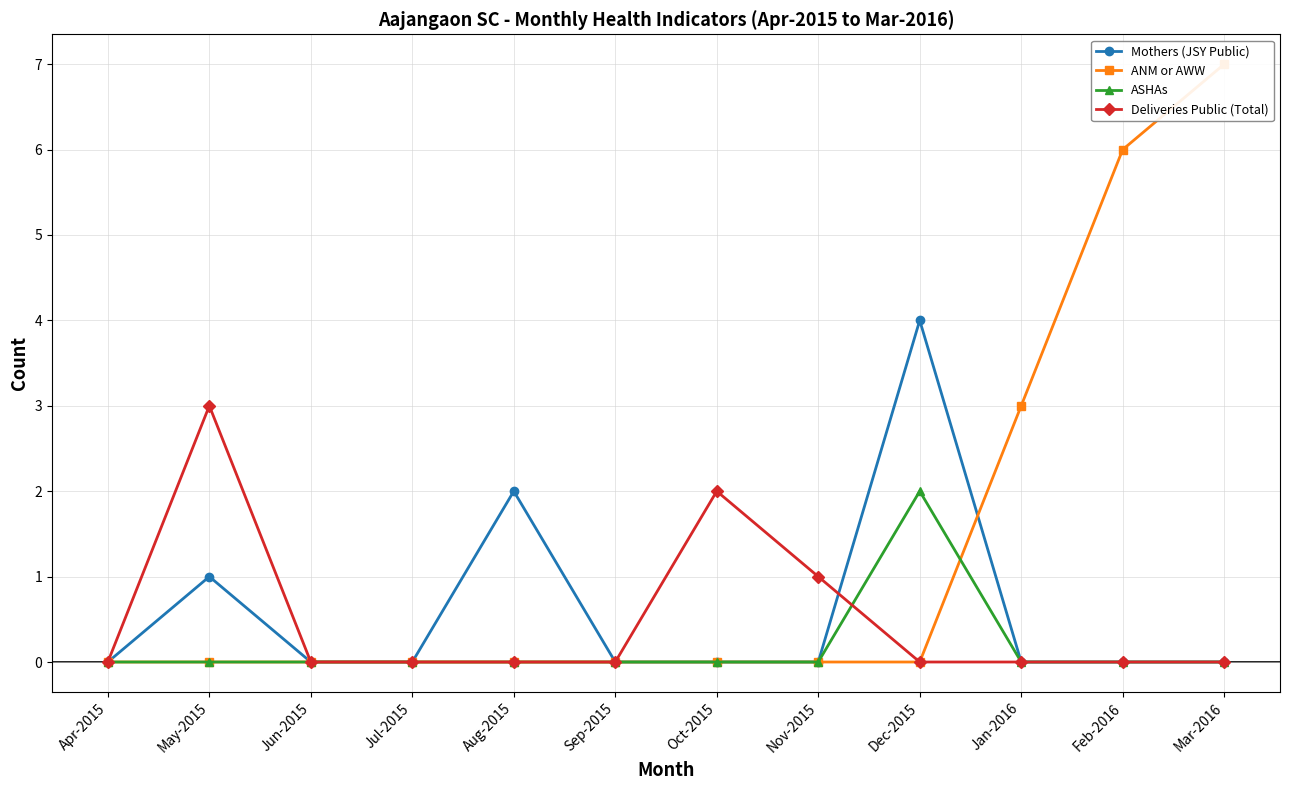

What is the label of the 4th point from the right?

Dec-2015